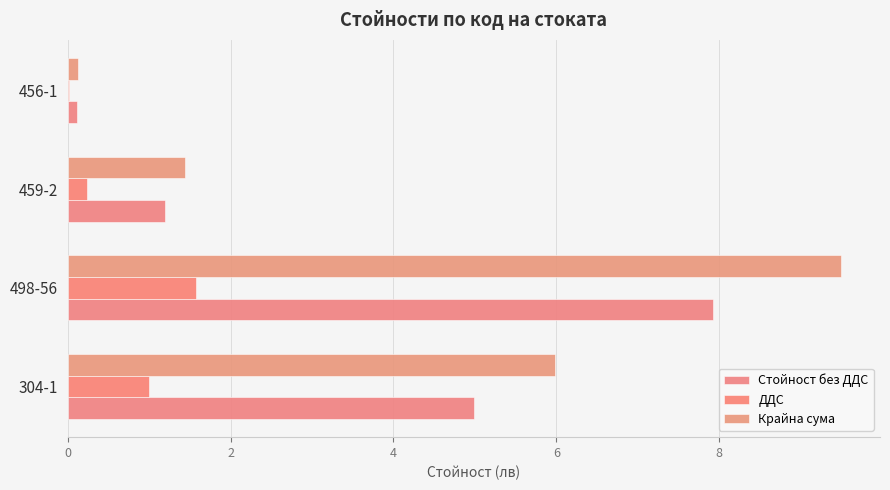

How many data points in Стойност без ДДС are above 4?

2